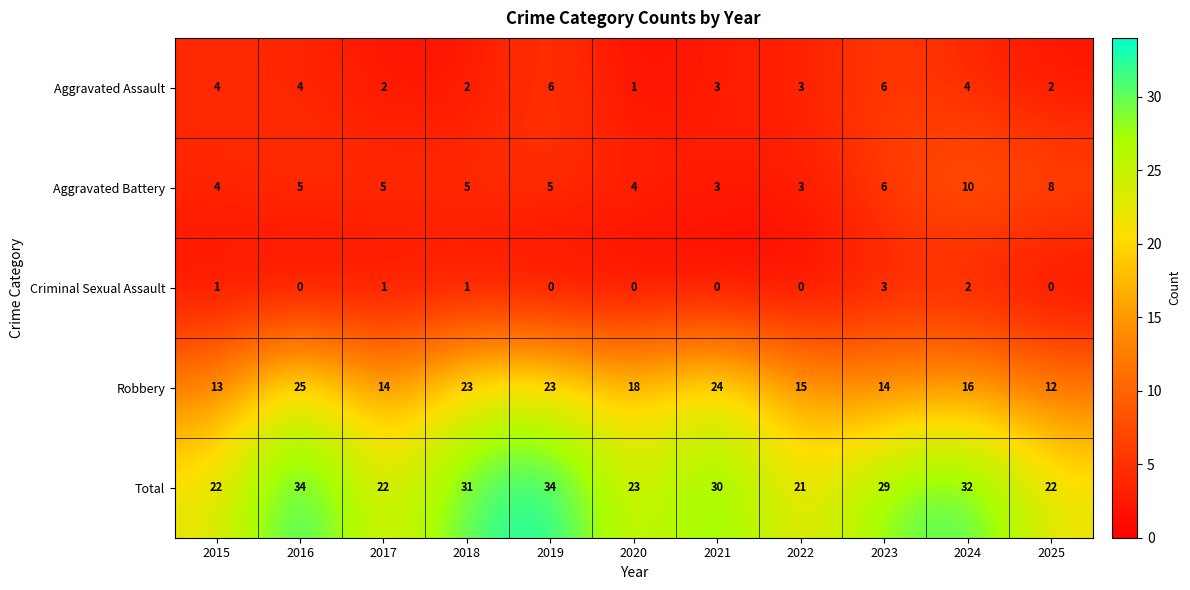

What is the total value across all series at 2025?

44